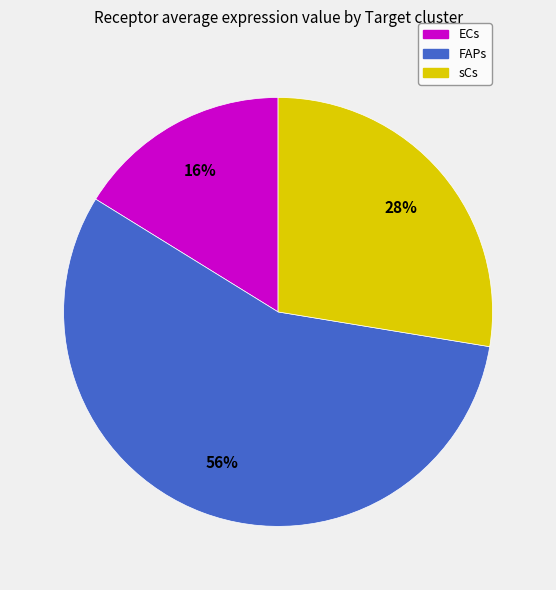

Which slice is the largest?

FAPs